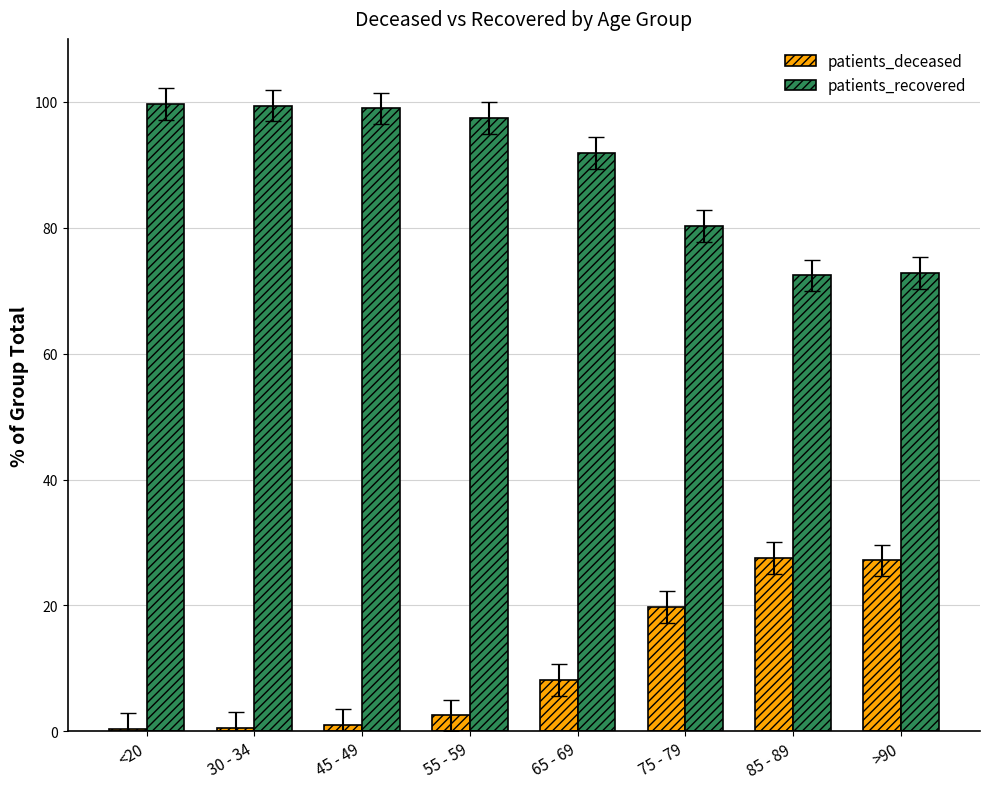

List the series in order of their peak value, highest first.

patients_recovered, patients_deceased